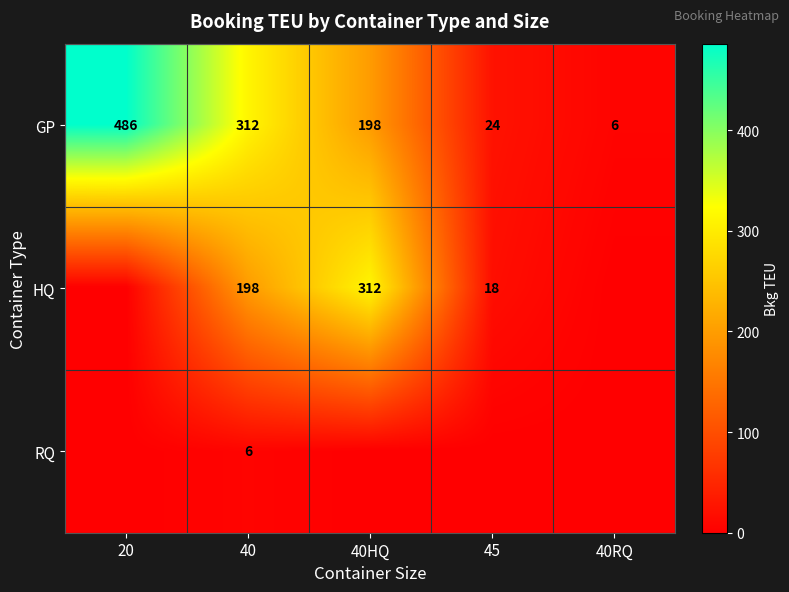

What is the difference between the second highest and second lowest values in the GP series?

288